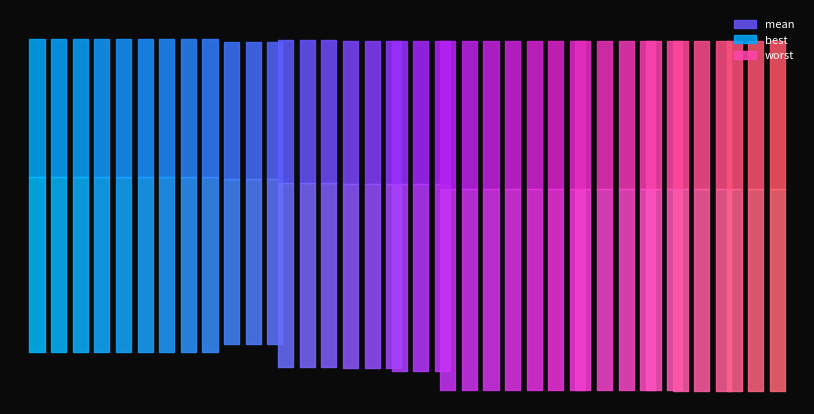

Is it true that mean equals 1.7 at 17?

True